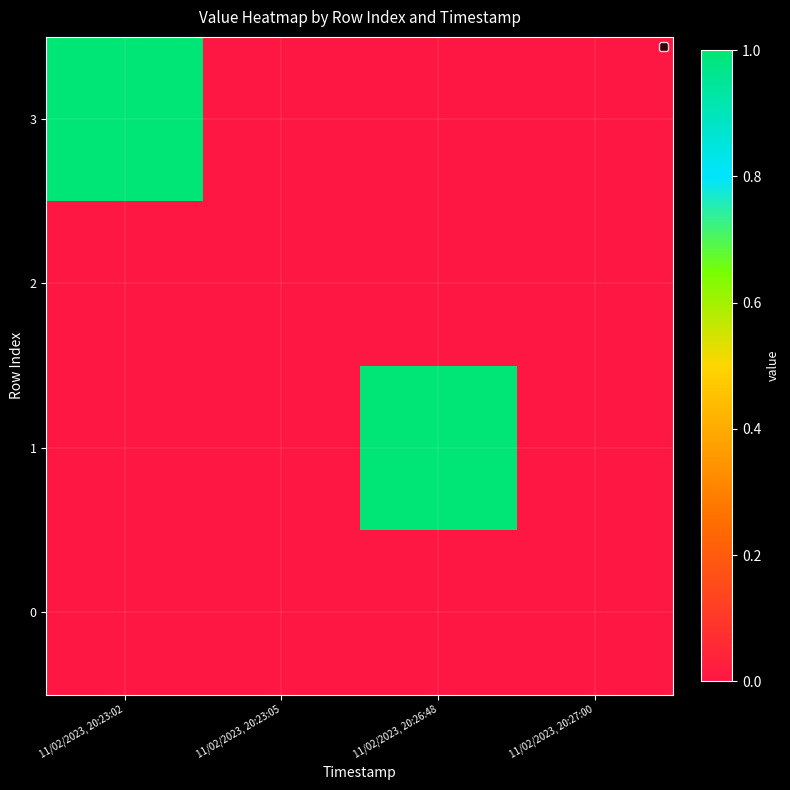

Reading left to right, transcribe all the data shown in this chart.

3: 11/02/2023, 20:23:02=1	11/02/2023, 20:23:05=0	11/02/2023, 20:26:48=0	11/02/2023, 20:27:00=0
2: 11/02/2023, 20:23:02=0	11/02/2023, 20:23:05=0	11/02/2023, 20:26:48=0	11/02/2023, 20:27:00=0
1: 11/02/2023, 20:23:02=0	11/02/2023, 20:23:05=0	11/02/2023, 20:26:48=1	11/02/2023, 20:27:00=0
0: 11/02/2023, 20:23:02=0	11/02/2023, 20:23:05=0	11/02/2023, 20:26:48=0	11/02/2023, 20:27:00=0